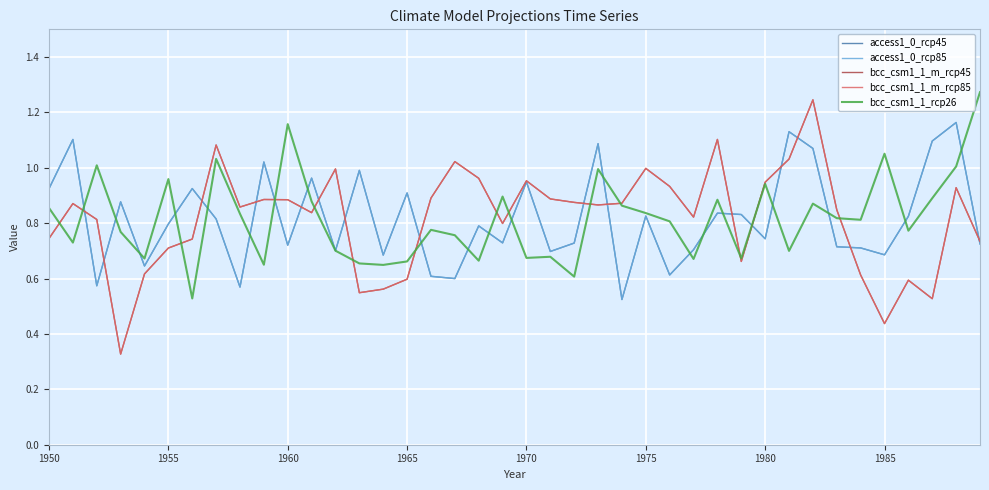

Rank the series by their maximum value, from lowest to highest.

access1_0_rcp45, access1_0_rcp85, bcc_csm1_1_m_rcp45, bcc_csm1_1_m_rcp85, bcc_csm1_1_rcp26